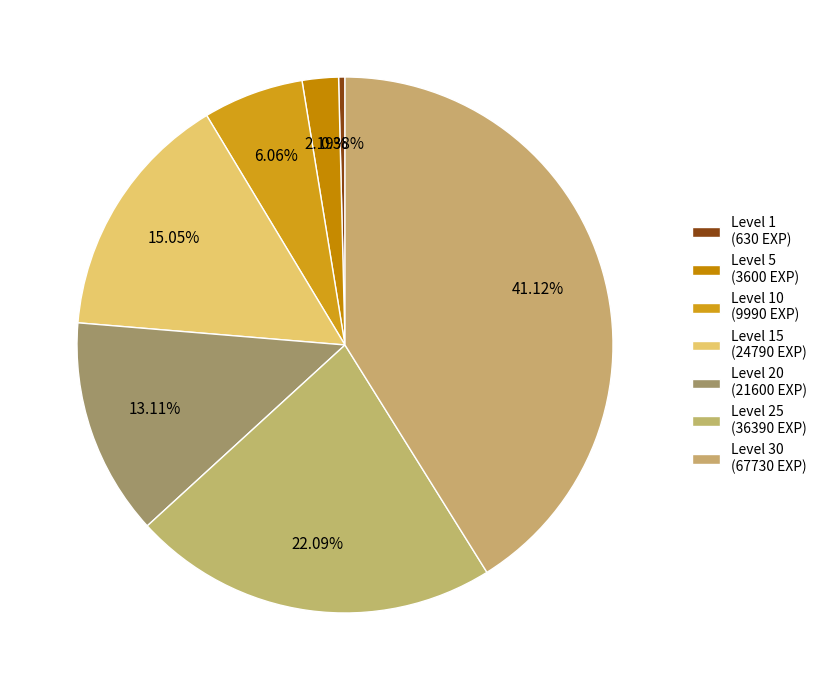

How many slices are in this pie chart?

7